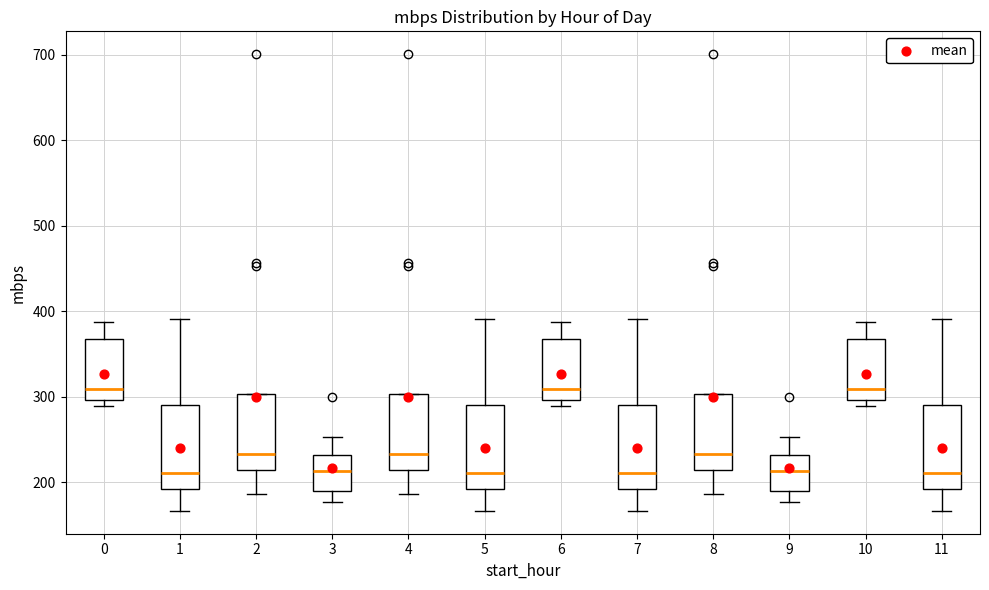

Where does the upper whisker of the box at x = 3 end on the y-axis? The values are not printed on the chart, so give them approximately, as read against the axis.

250